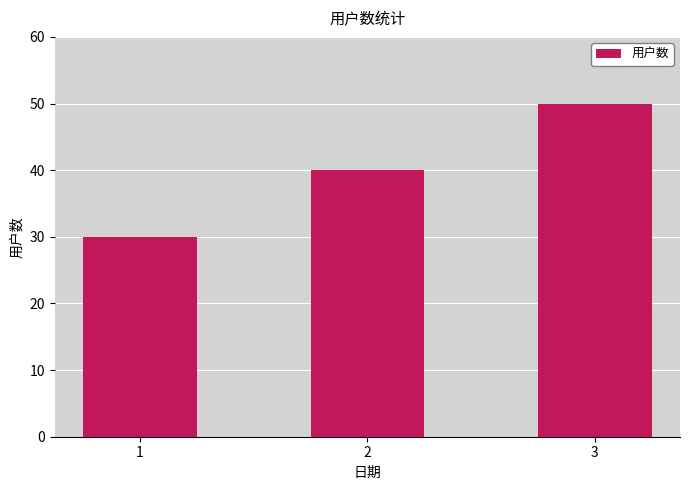

What is the maximum value shown in the chart?

50